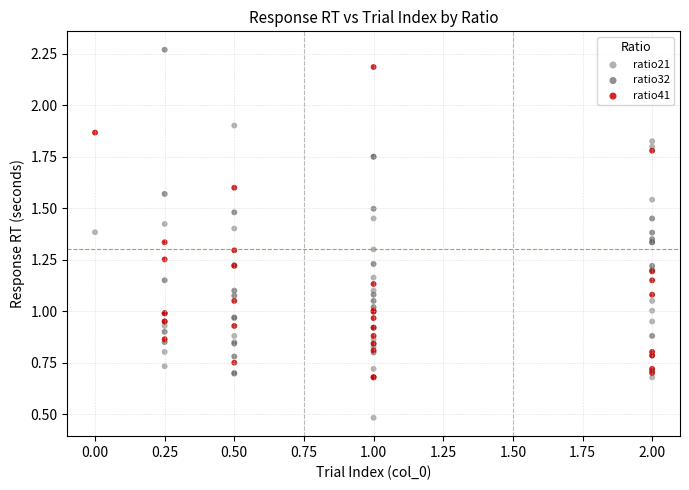

Which series contains the highest Y value?

ratio32